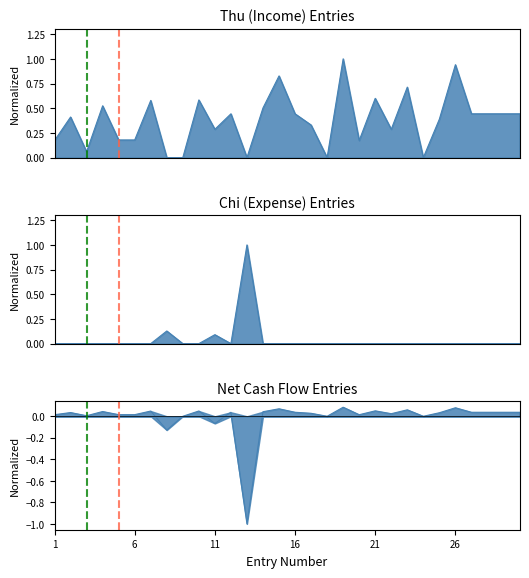

Which series has the largest total across all categories?

Thu (Income)